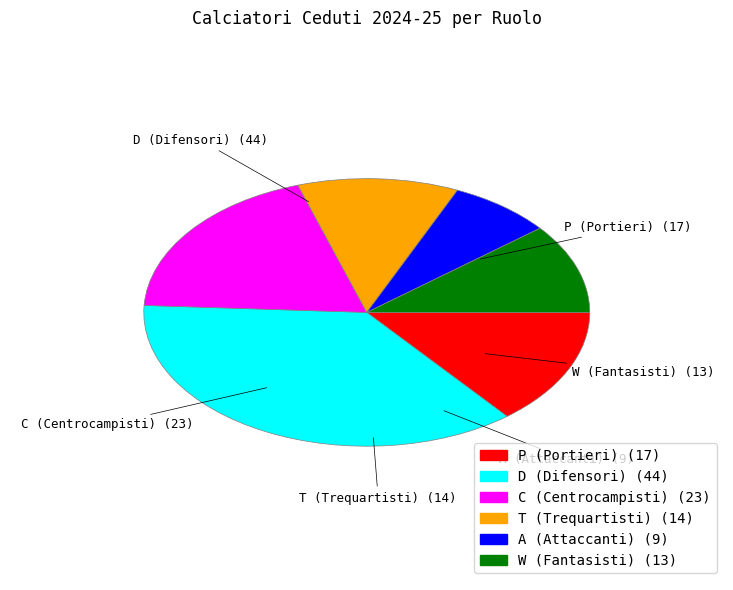

Is it true that A is 8% of the pie?

True